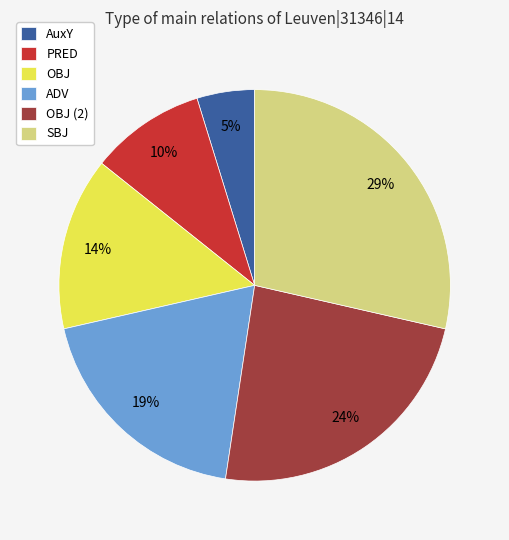

True or false: OBJ (2) accounts for 38% of the total.

False